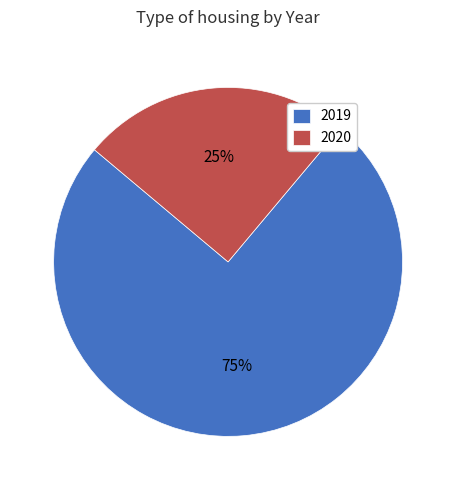

Is the sum of 2020 and 2019 greater than half?

Yes